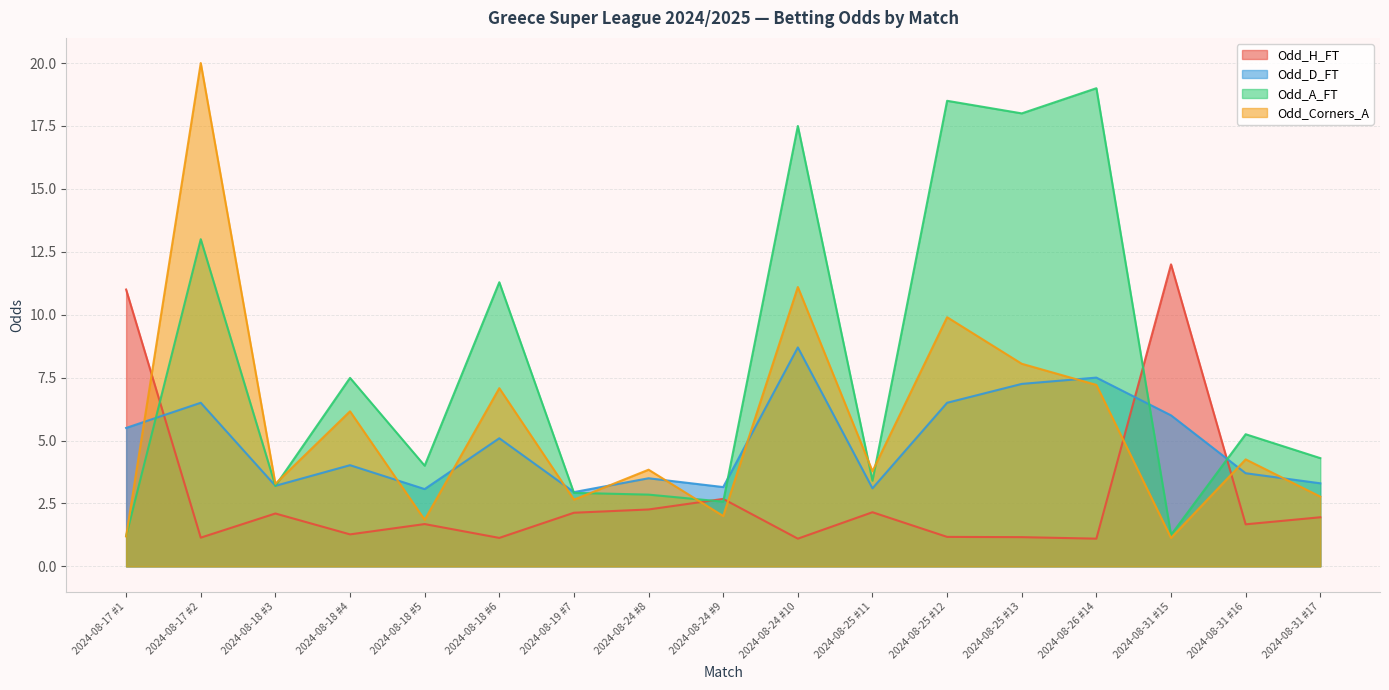

Which category has the highest value in the Odd_Corners_A series?

2024-08-17 #2